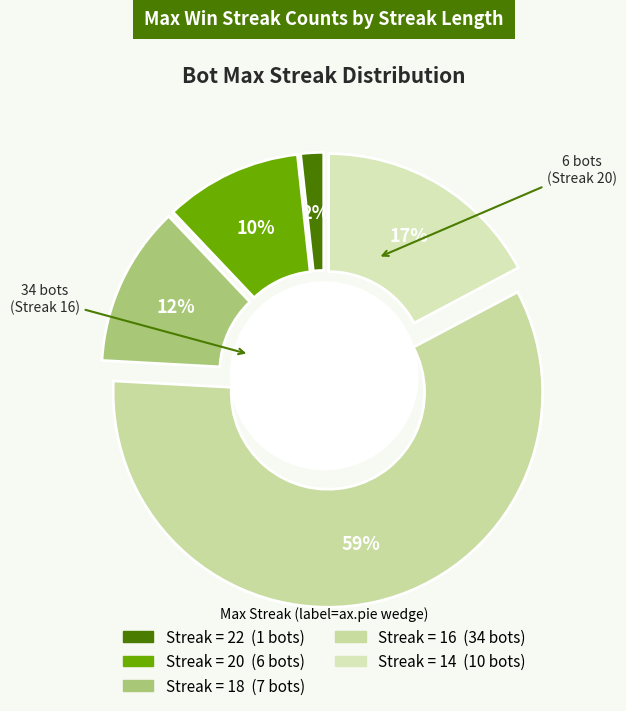

Which category has the biggest portion of the pie?

16